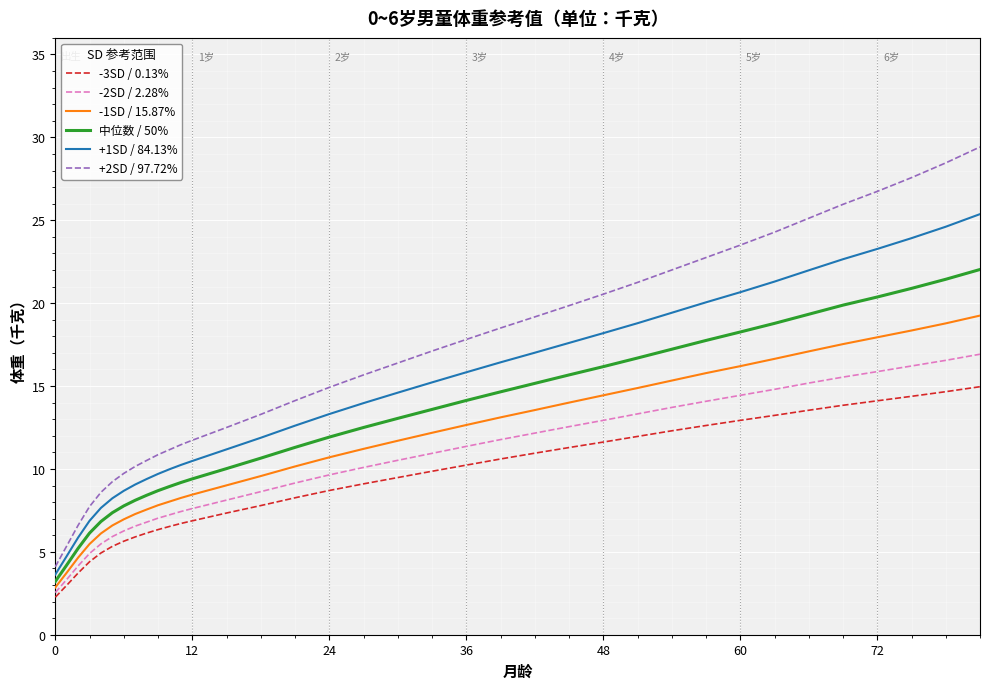

True or false: -1SD / 15.87% and +2SD / 97.72% intersect in this chart.

False